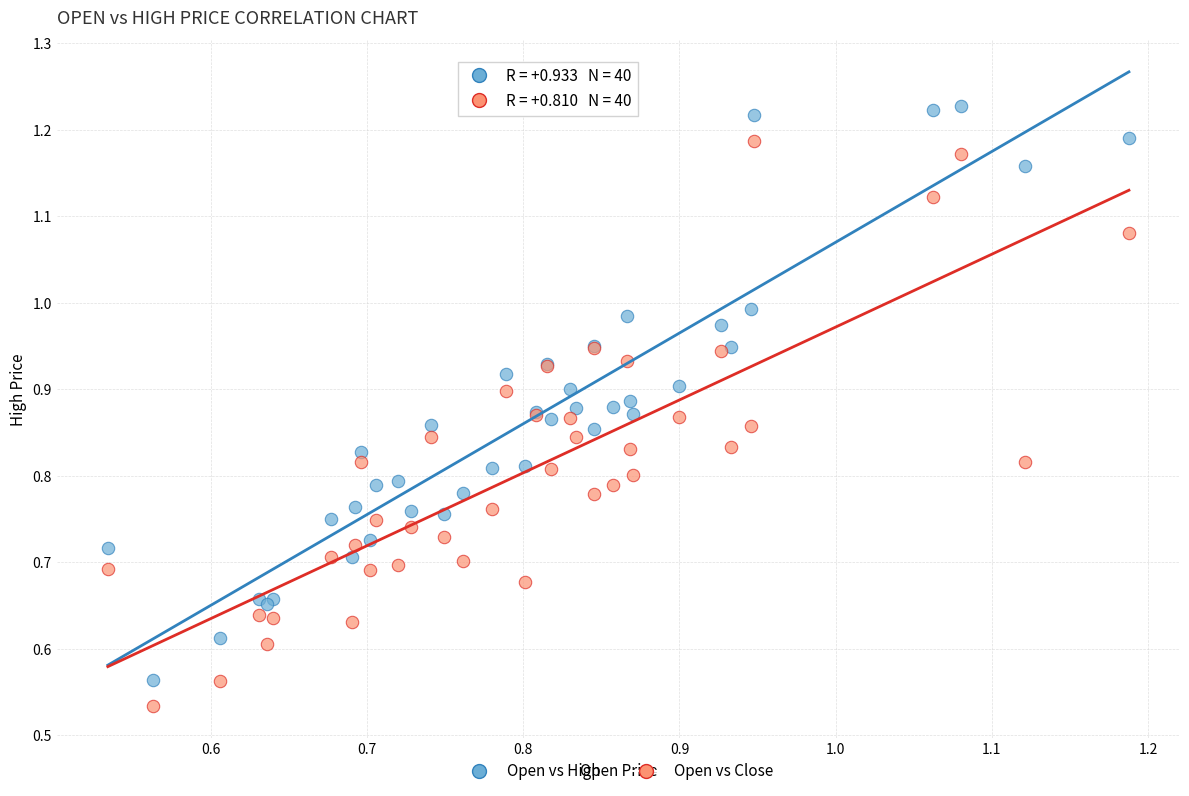

Which series reaches the minimum Y coordinate?

Open vs Close